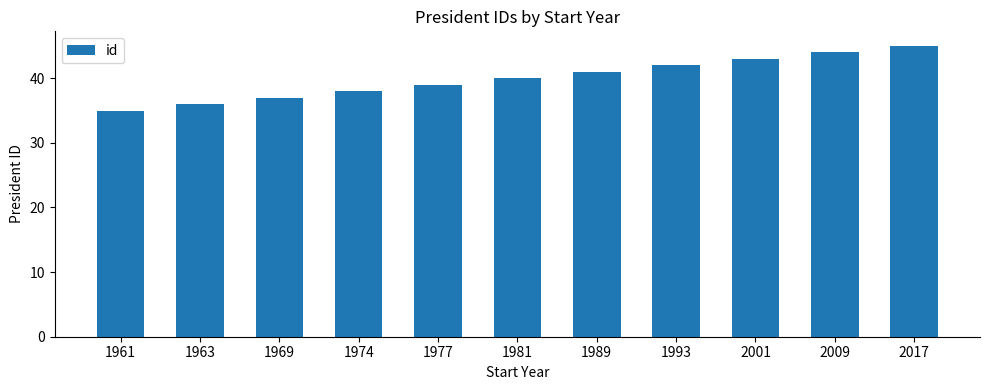

True or false: the data shows 45 at 2017.

True